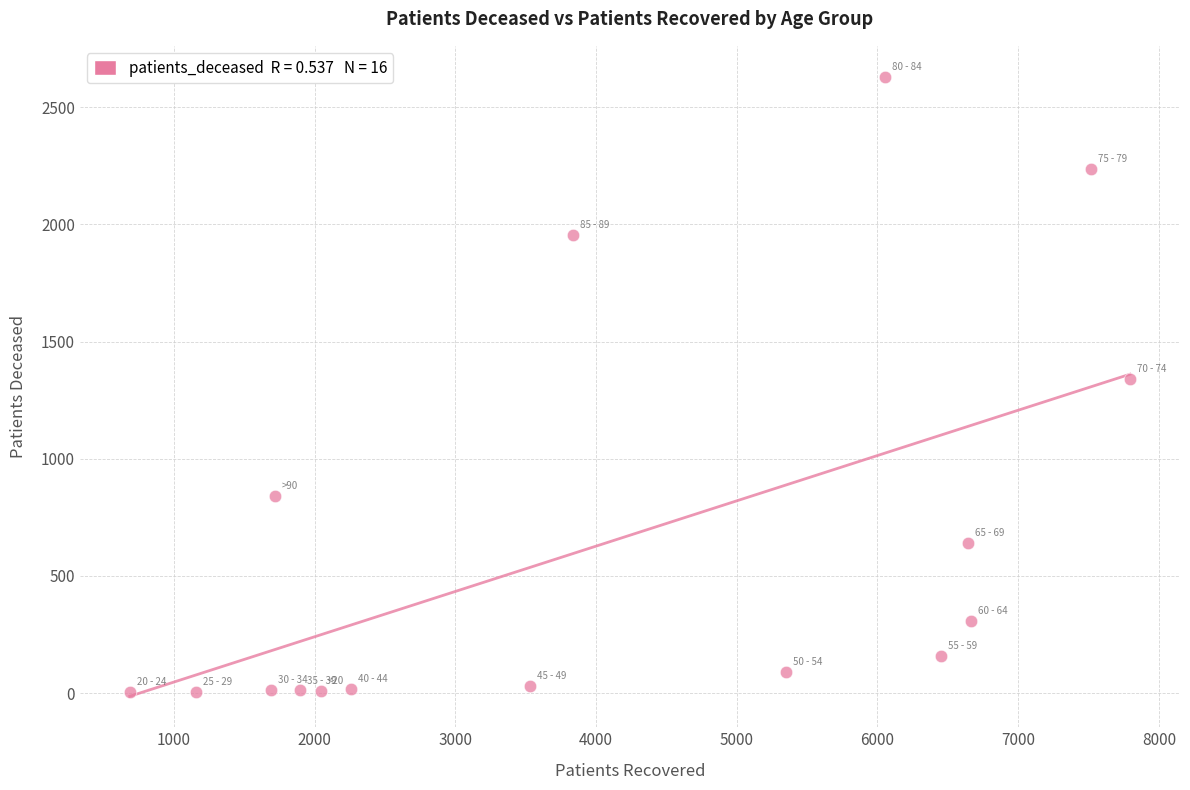

What is the range of Y values (max minus min)?

2627